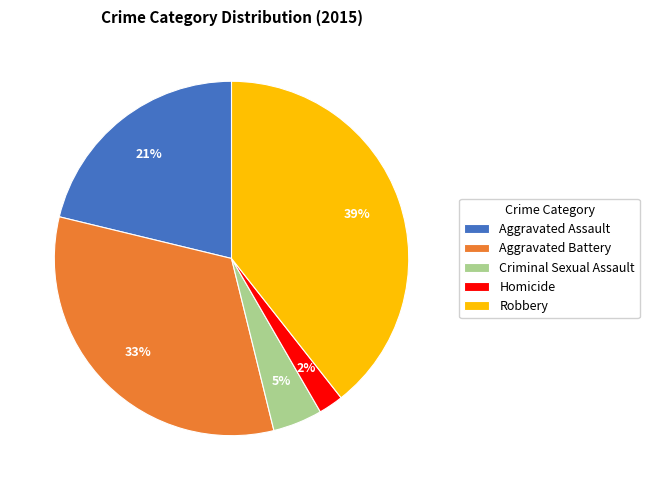

Is the sum of Aggravated Battery and Robbery greater than half?

Yes